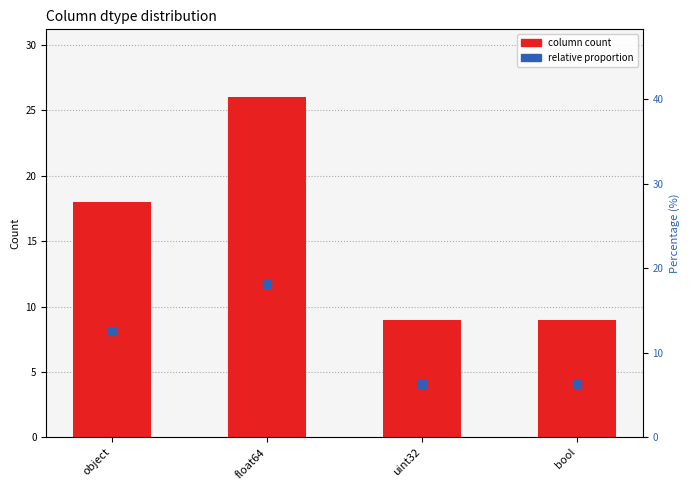

Is the value of relative proportion at uint32 greater than the value of column count at float64?

No